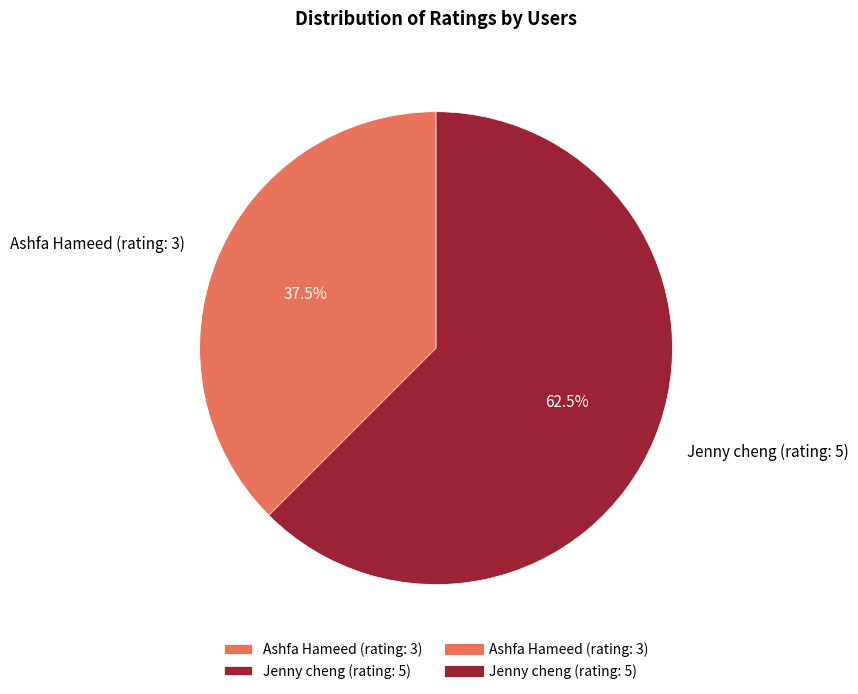

Which has a higher value, Ashfa Hameed (rating: 3) or Jenny cheng (rating: 5)?

Jenny cheng (rating: 5)